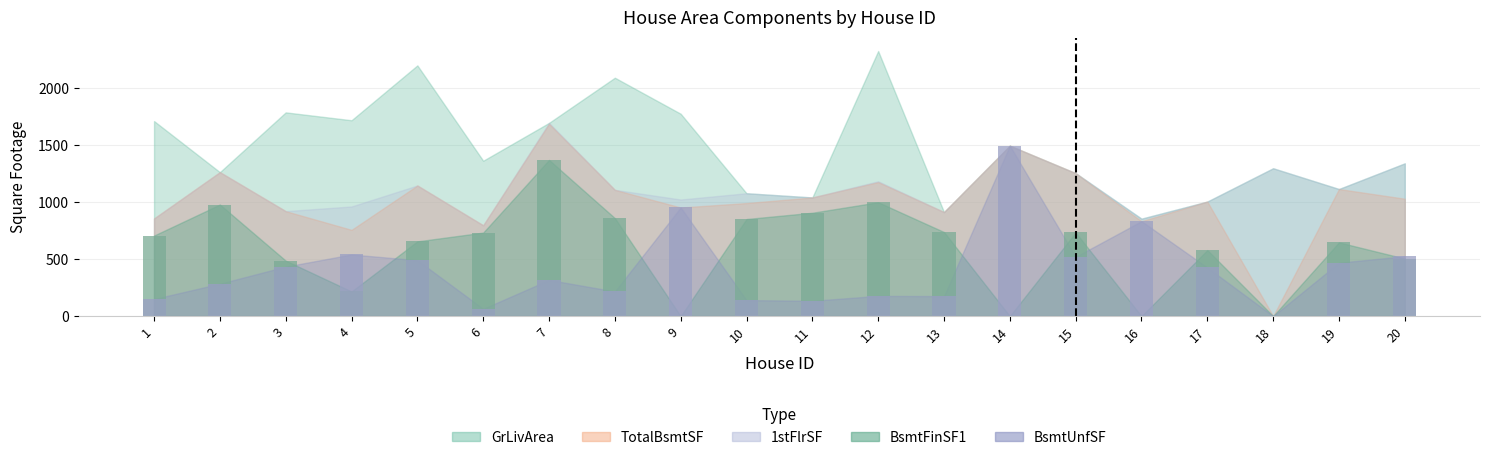

What is the approximate value of BsmtUnfSF at 1?

150